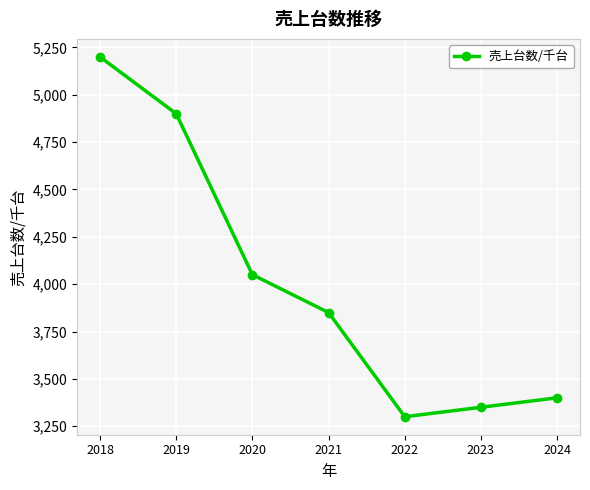

List the labels in order of value, smallest first.

2022, 2023, 2024, 2021, 2020, 2019, 2018